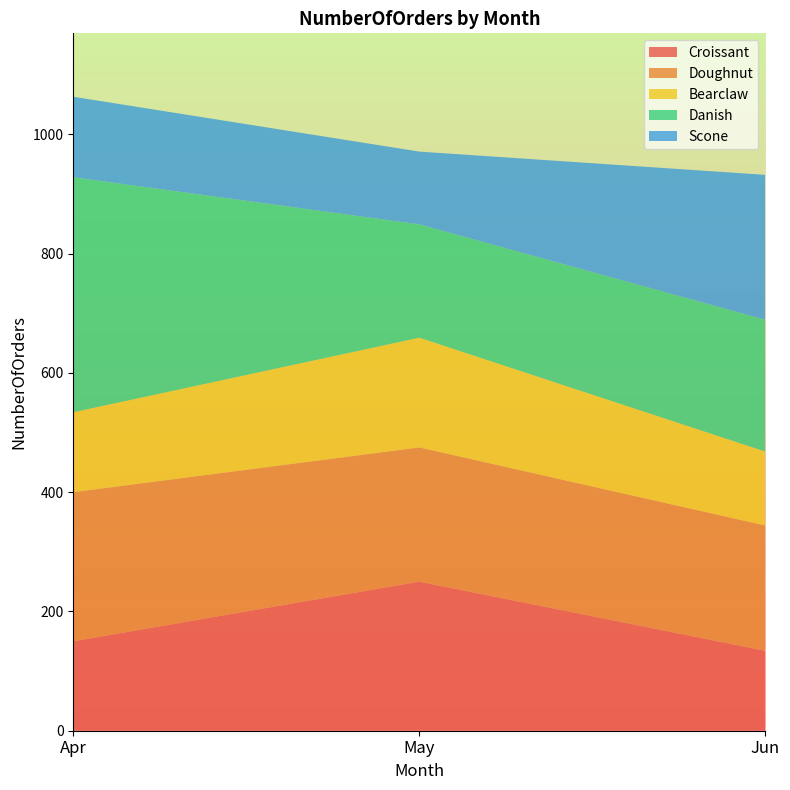

Reading left to right, what are all the values shown in this chart?

Croissant: 150	250	134
Doughnut: 250	225	210
Bearclaw: 134	184	124
Danish: 394	190	221
Scone: 135	122	243